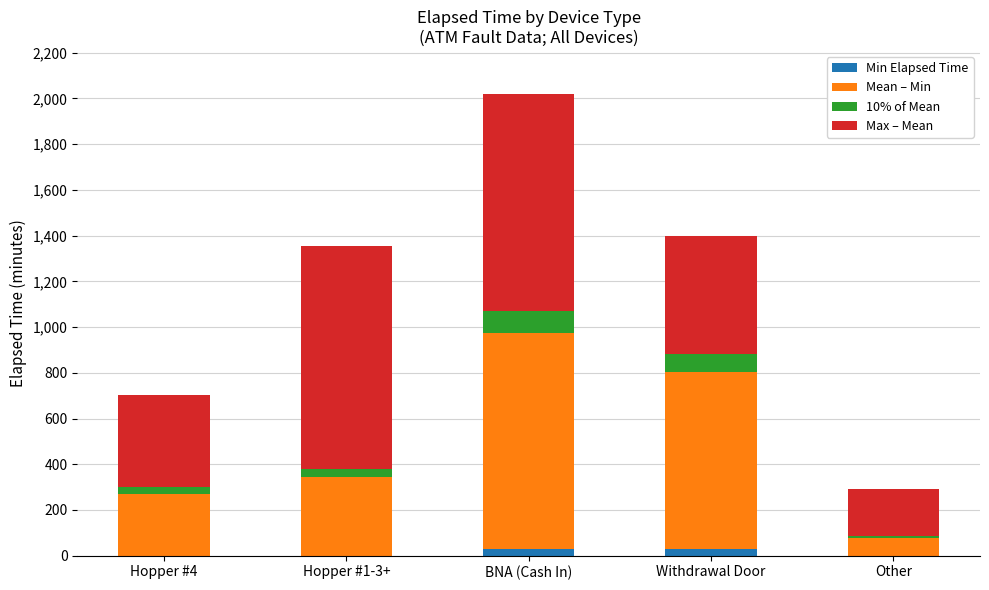

Reading left to right, list the values for the Min Elapsed Time series.

Hopper #4=0.0	Hopper #1-3+=0.0	BNA (Cash In)=30.0	Withdrawal Door=30.0	Other=0.0